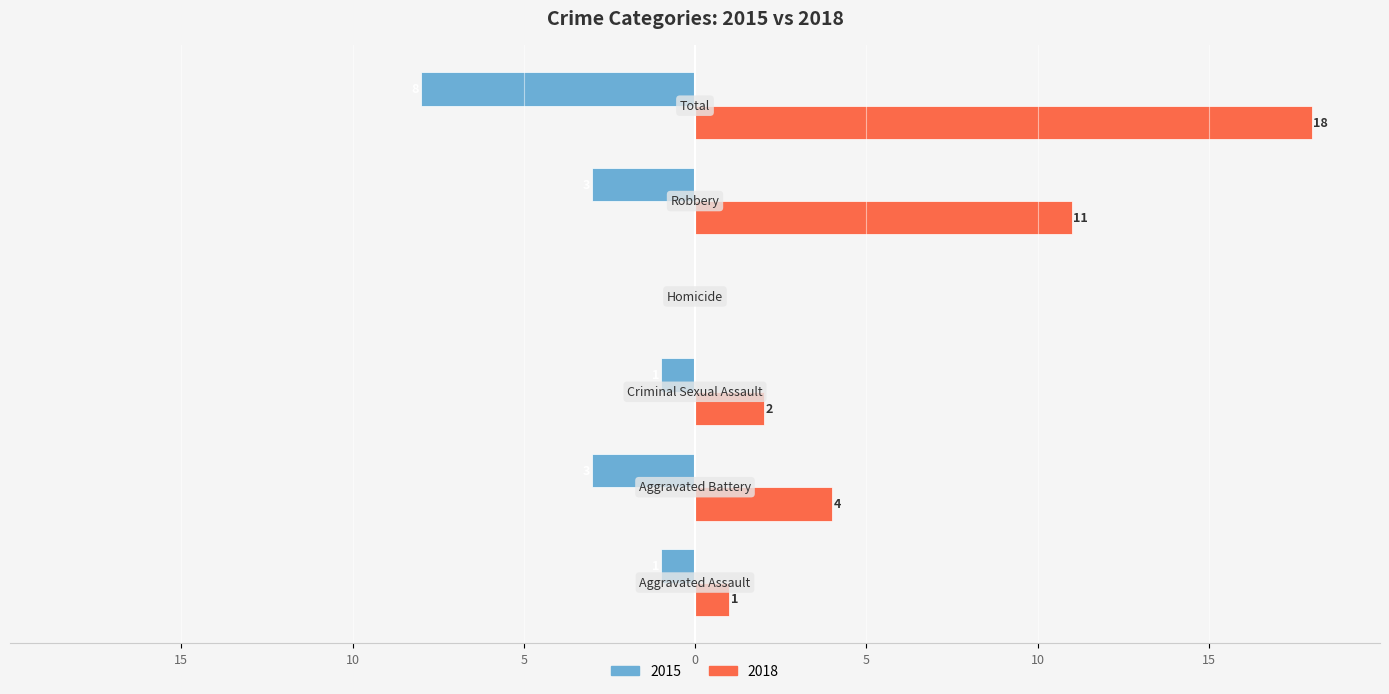

What are all the series names shown in the legend?

2015, 2018